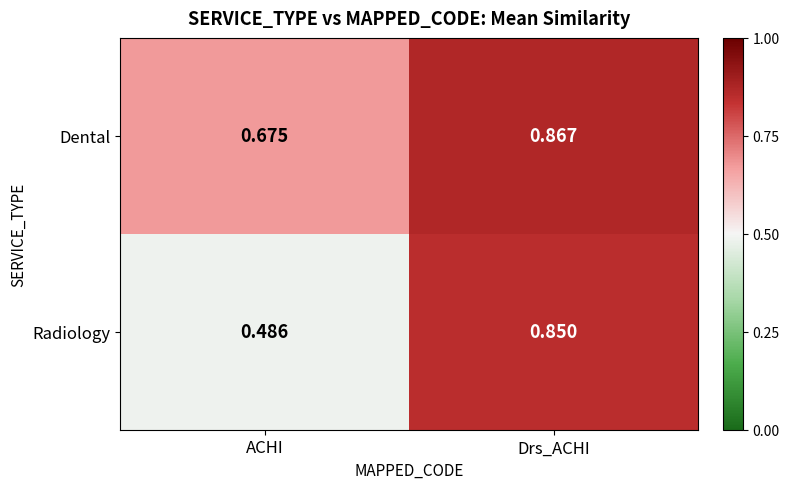

Count the number of categories in the chart.

2